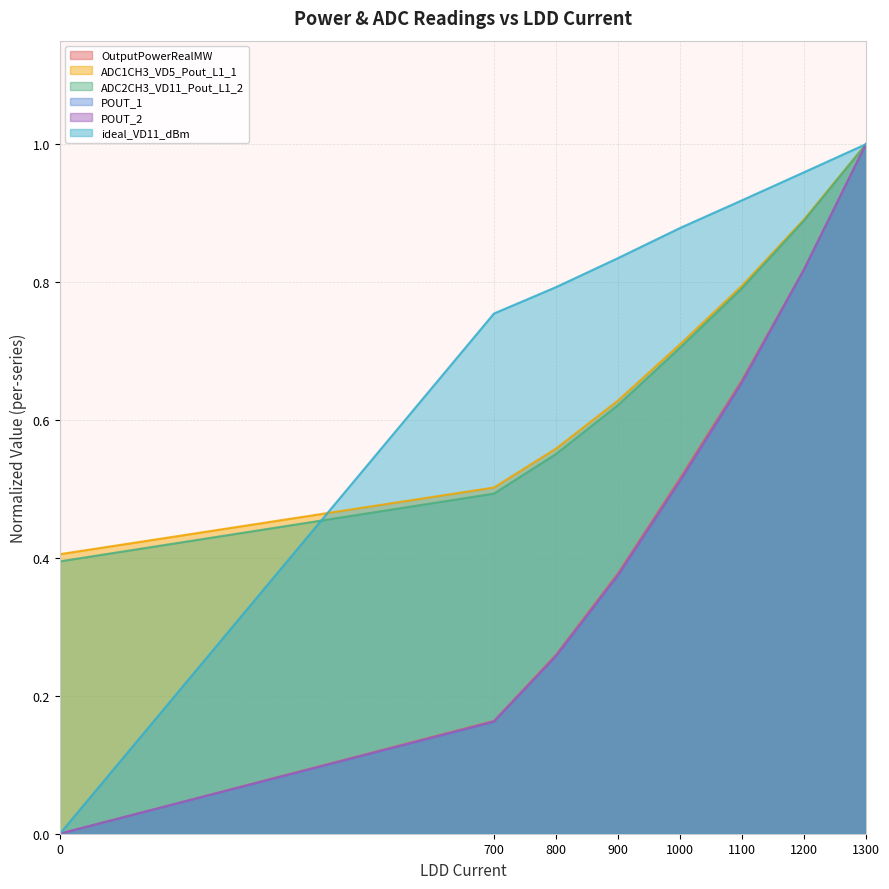

How many times do ideal_VD11_dBm and ADC2CH3_VD11_Pout_L1_2 cross each other?

1